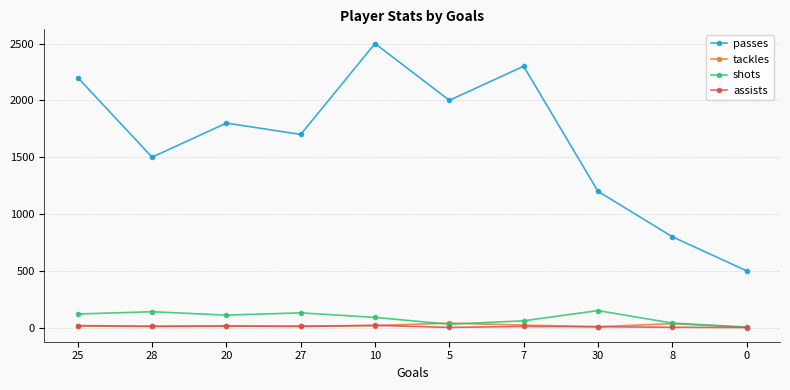

What is the sum of all tackles values?

176